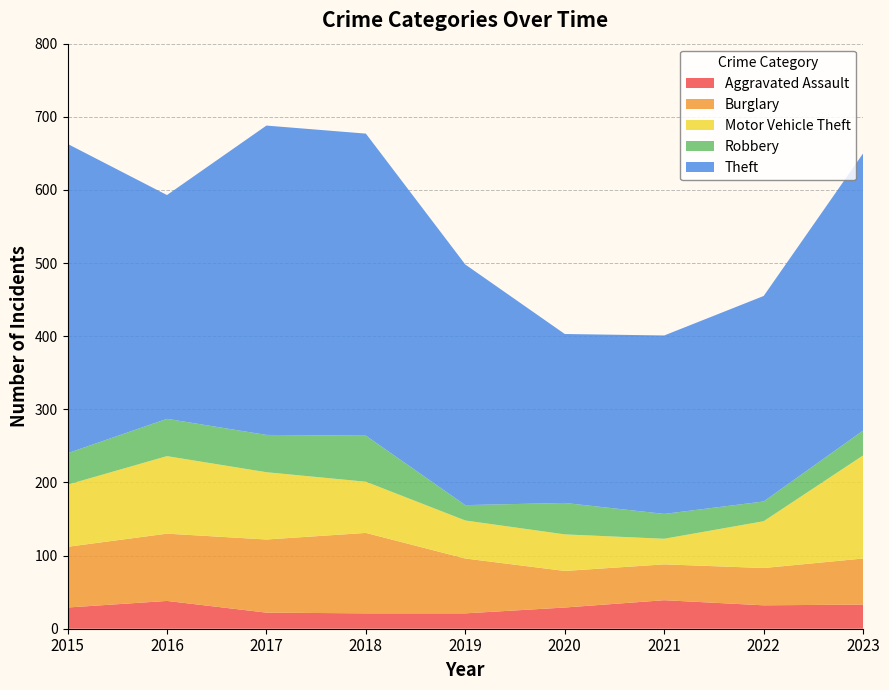

What is the minimum value for Aggravated Assault?

21